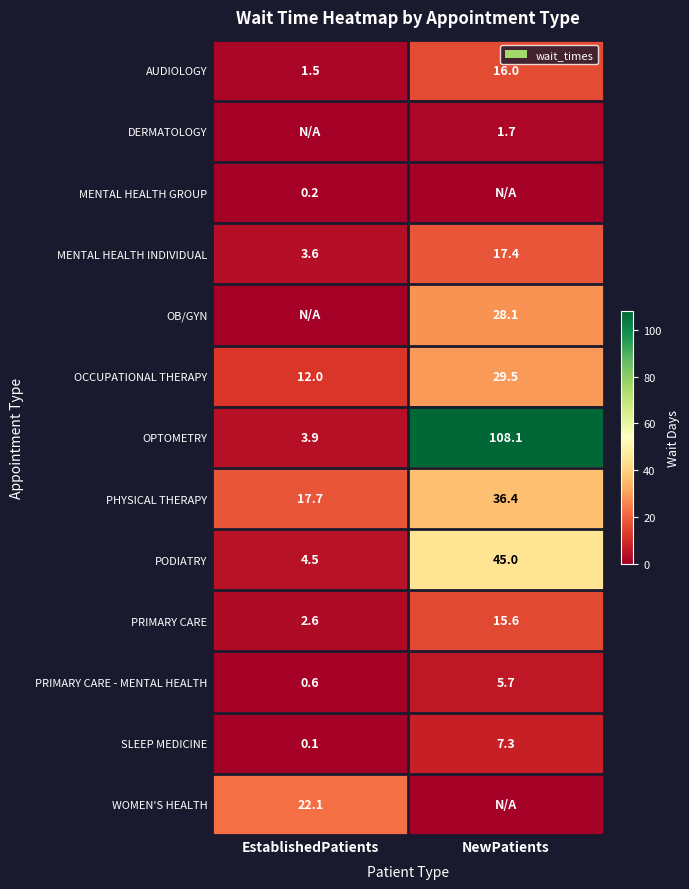

At which label does PRIMARY CARE reach its minimum?

EstablishedPatients